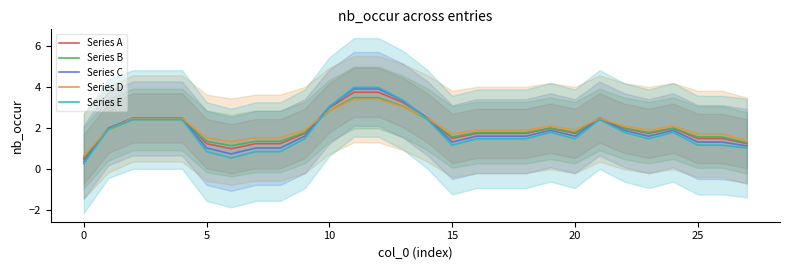

Between which two adjacent categories do Series C and Series E first intersect?

13 and 14